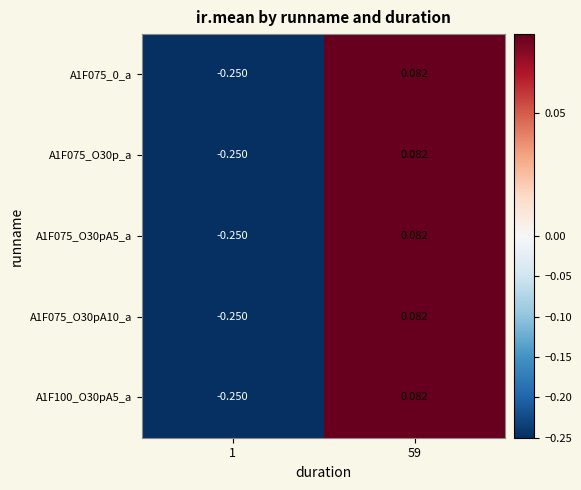

How many positive values does the A1F075_0_a series have?

1